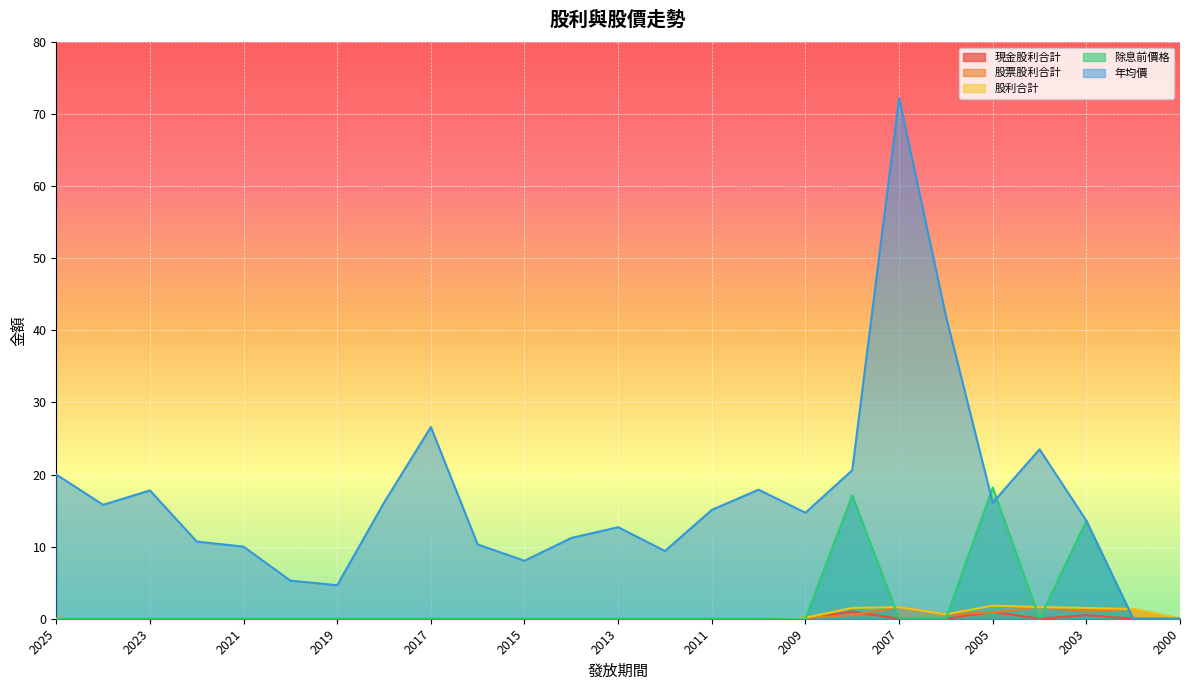

Where is 除息前價格 nearest to the value 9?

2003